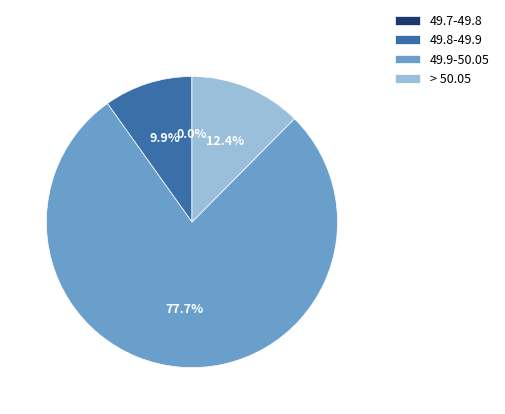

What is the majority slice?

49.9-50.05